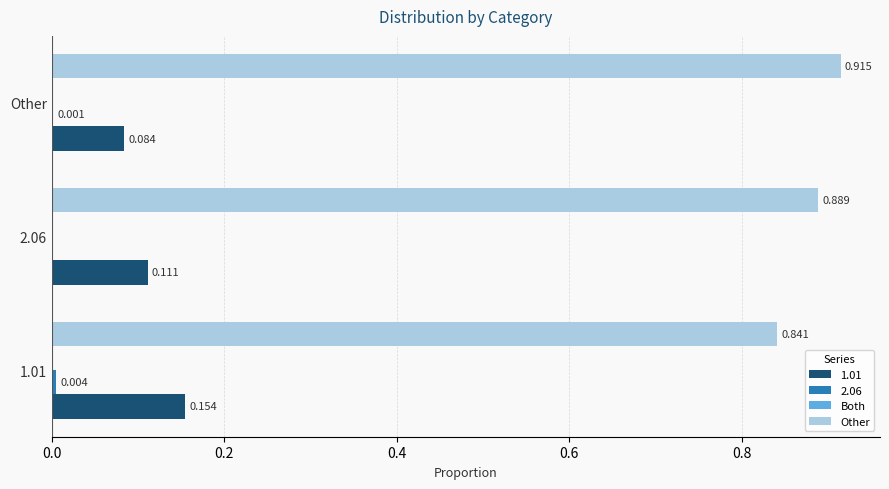

Which category has the highest value across all series?

Other